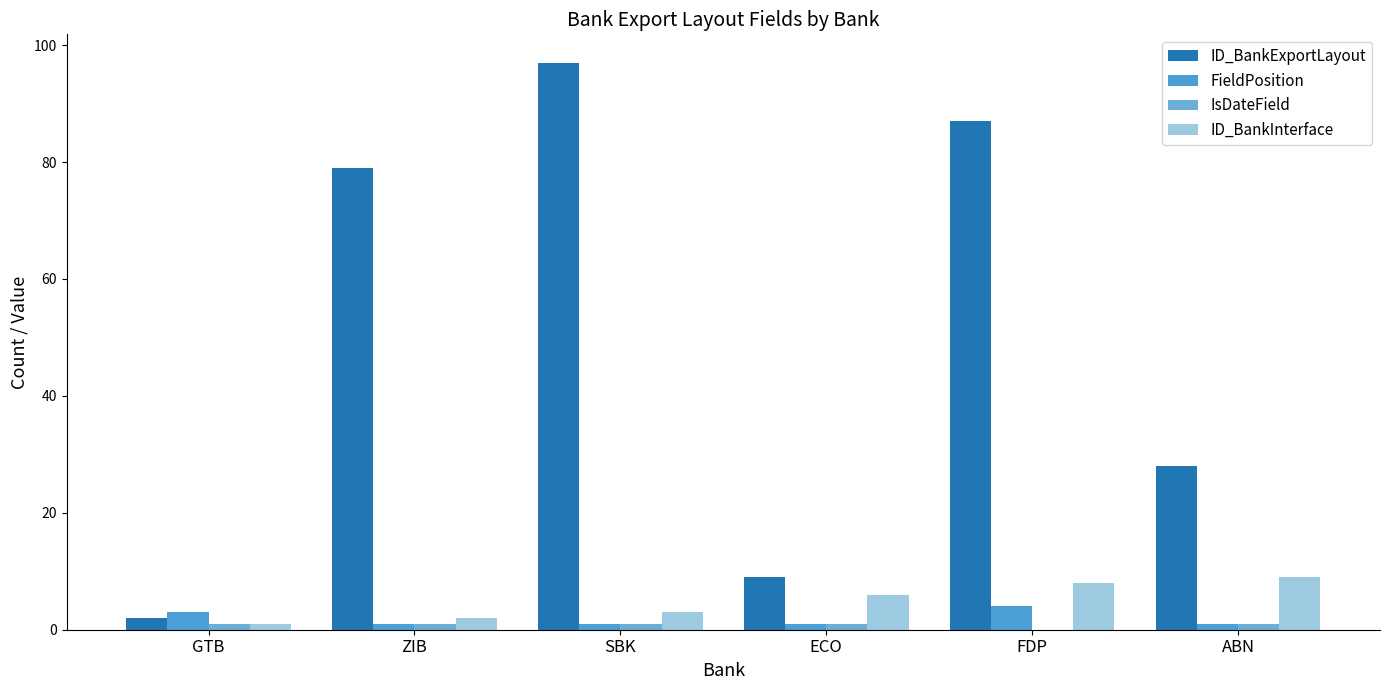

How many data points does each series have?

6